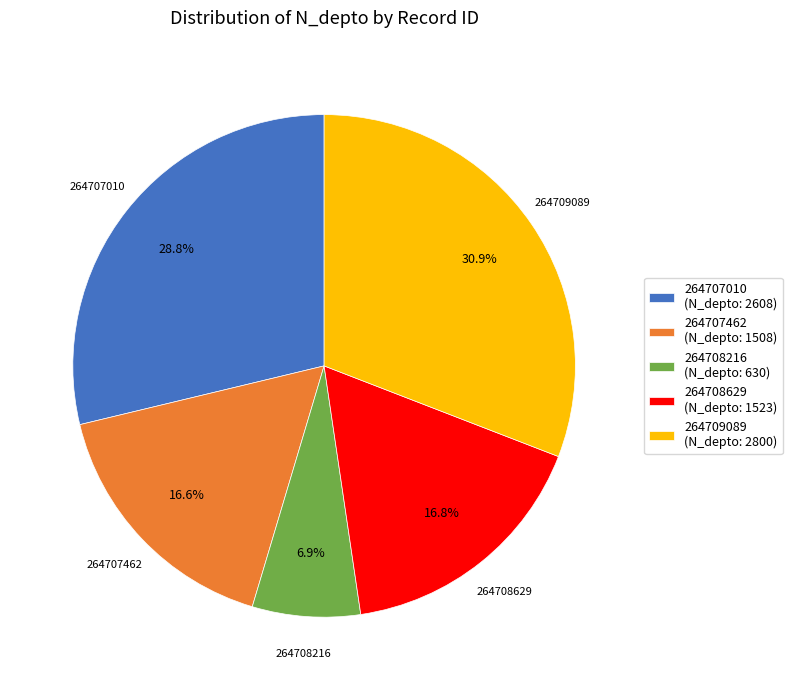

What percentage is the 264708629 slice, to the nearest percent?

17%